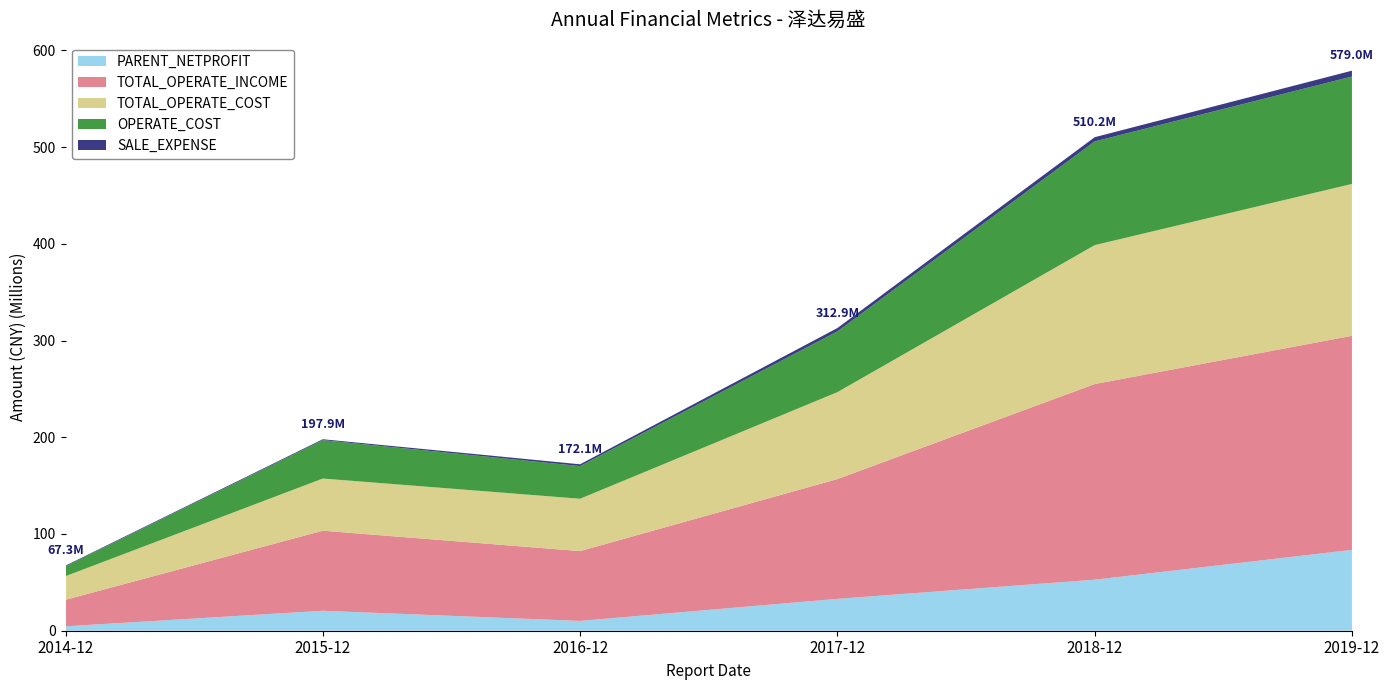

Reading left to right, transcribe all the data shown in this chart.

PARENT_NETPROFIT: 4583246.5	20623839.4	10144413.9	32944936.4	52737684.6	83582882.2
TOTAL_OPERATE_INCOME: 27391938.2	82784628.9	72191100.3	123834989.5	202277328.7	221300313.9
TOTAL_OPERATE_COST: 24425472.3	53933983.7	54103836.8	89851927.7	143592920.2	157027185.8
OPERATE_COST: 10192735.4	39697341.1	33791404.6	62849028.5	107227954.0	111011308.2
SALE_EXPENSE: 688227.4	907429.8	1822675.4	3404276.7	4367385.1	6074228.5